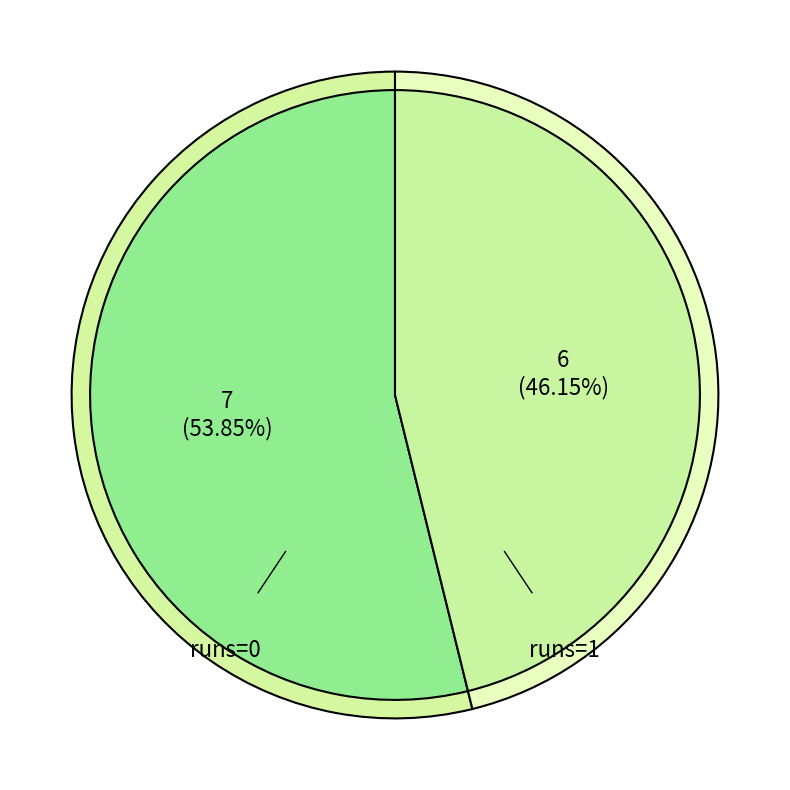

What percentage is the 0 slice, to the nearest percent?

54%